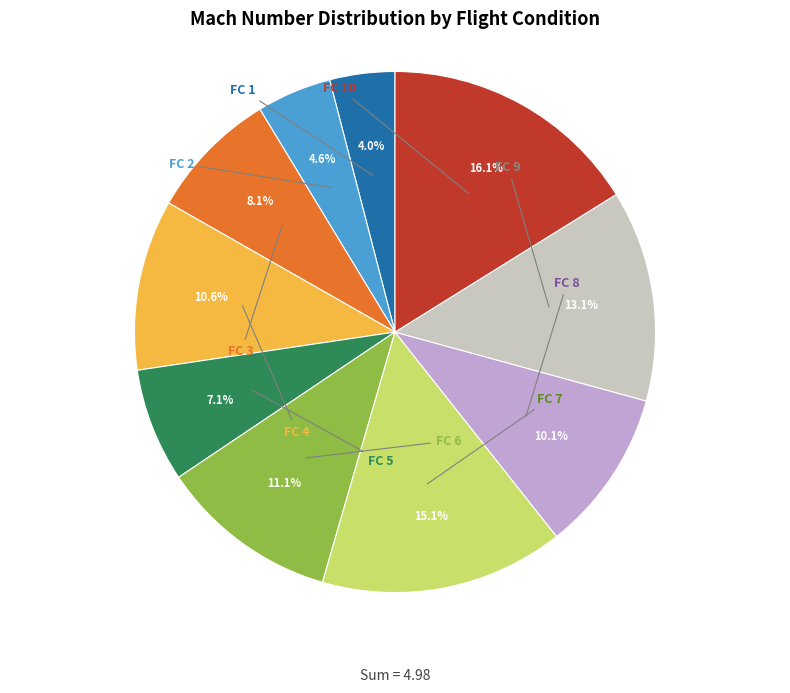

How many segments does this pie chart have?

10